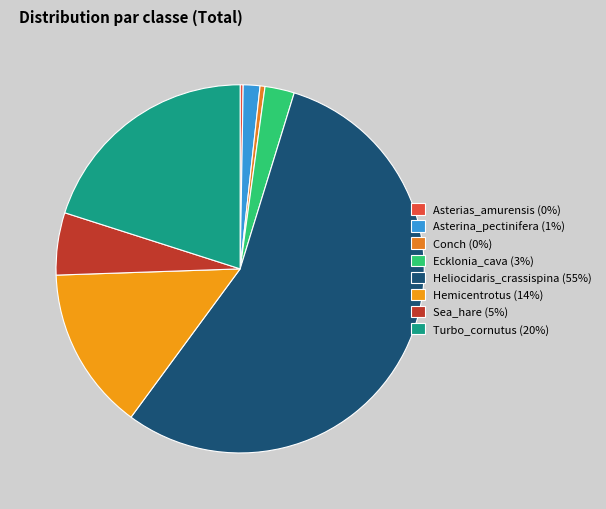

To the nearest percent, what is the difference between the largest and smallest slice percentages?

55%